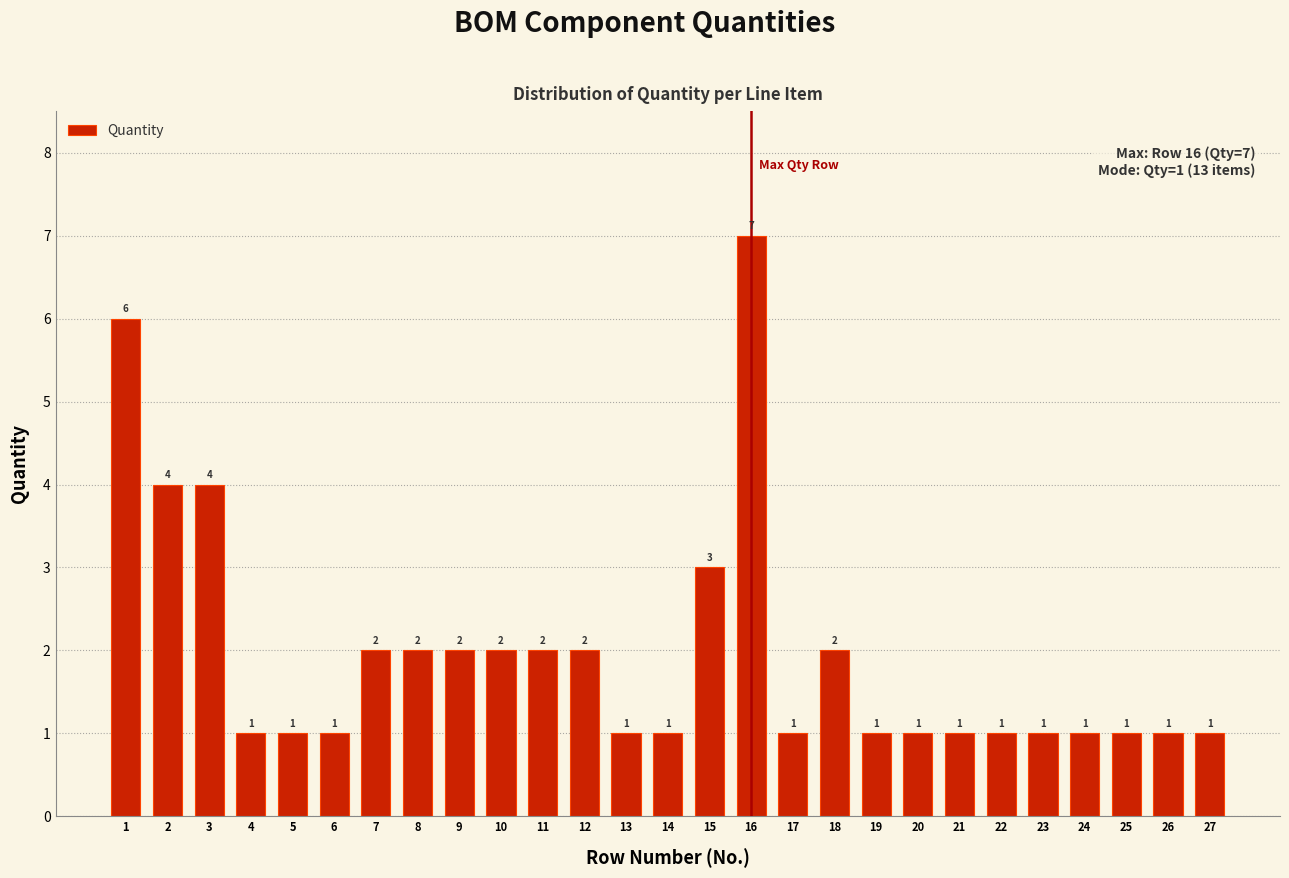

Reading left to right, transcribe all the data shown in this chart.

6	4	4	1	1	1	2	2	2	2	2	2	1	1	3	7	1	2	1	1	1	1	1	1	1	1	1